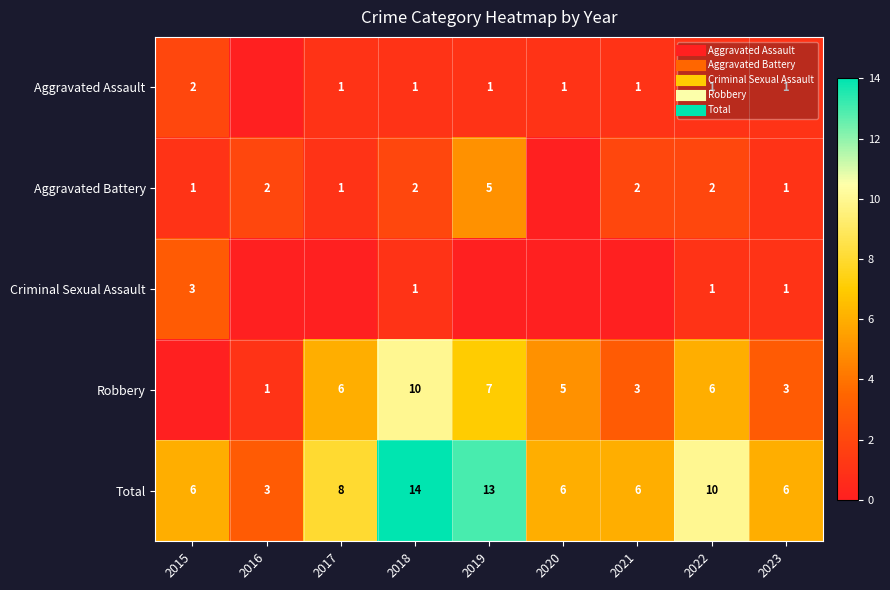

What is the sum of the Aggravated Assault values at 2018 and 2022?

2